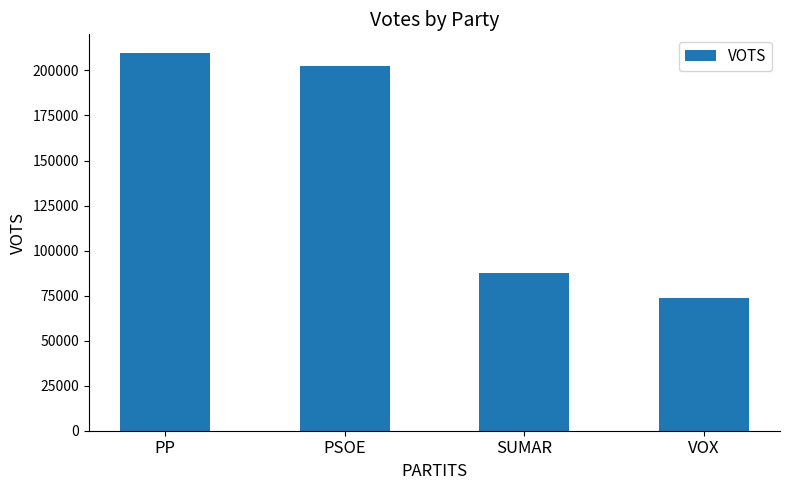

What is the difference between the maximum and minimum values?

136143